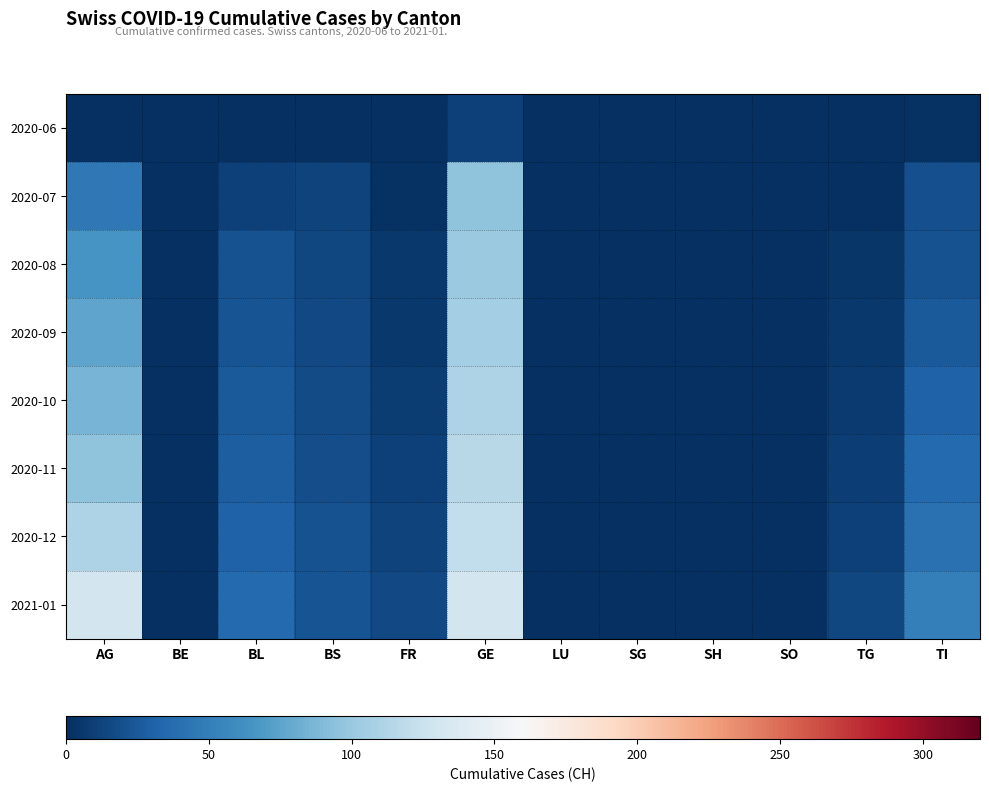

What is the difference between the highest and lowest values at TG?

14